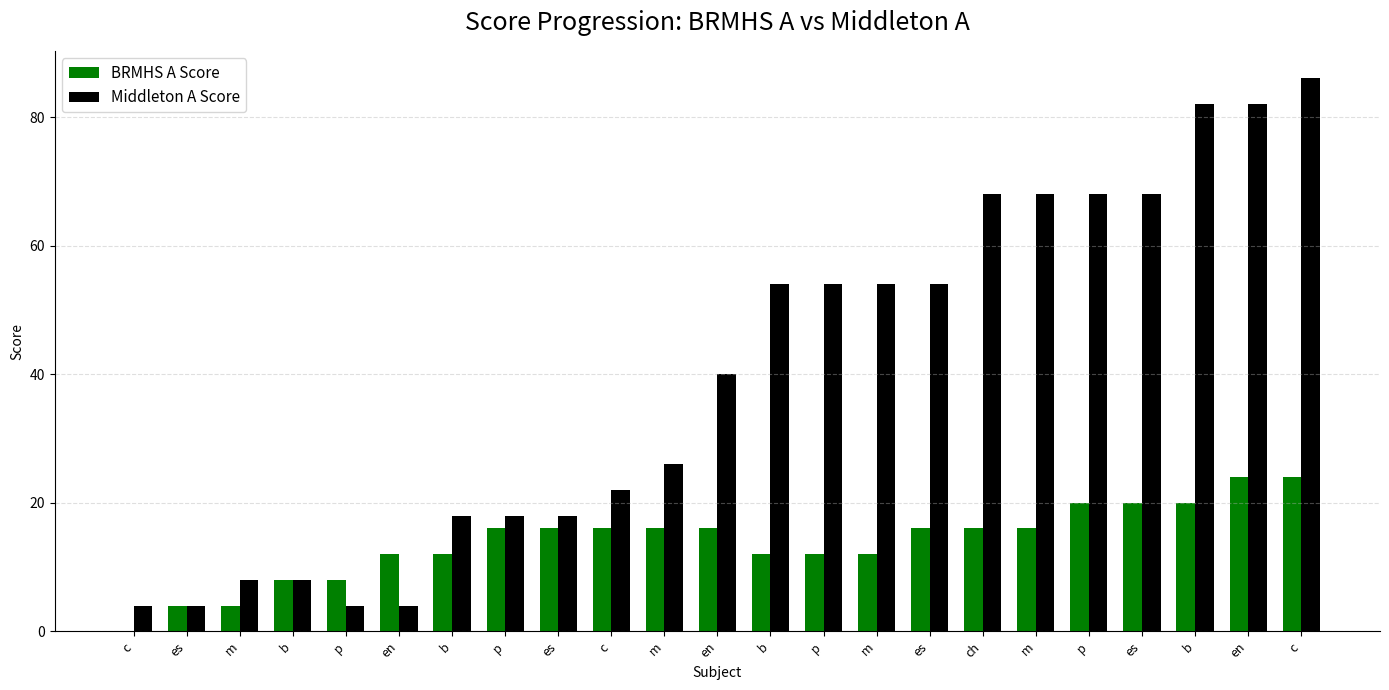

What are all the series names shown in the legend?

BRMHS A Score, Middleton A Score